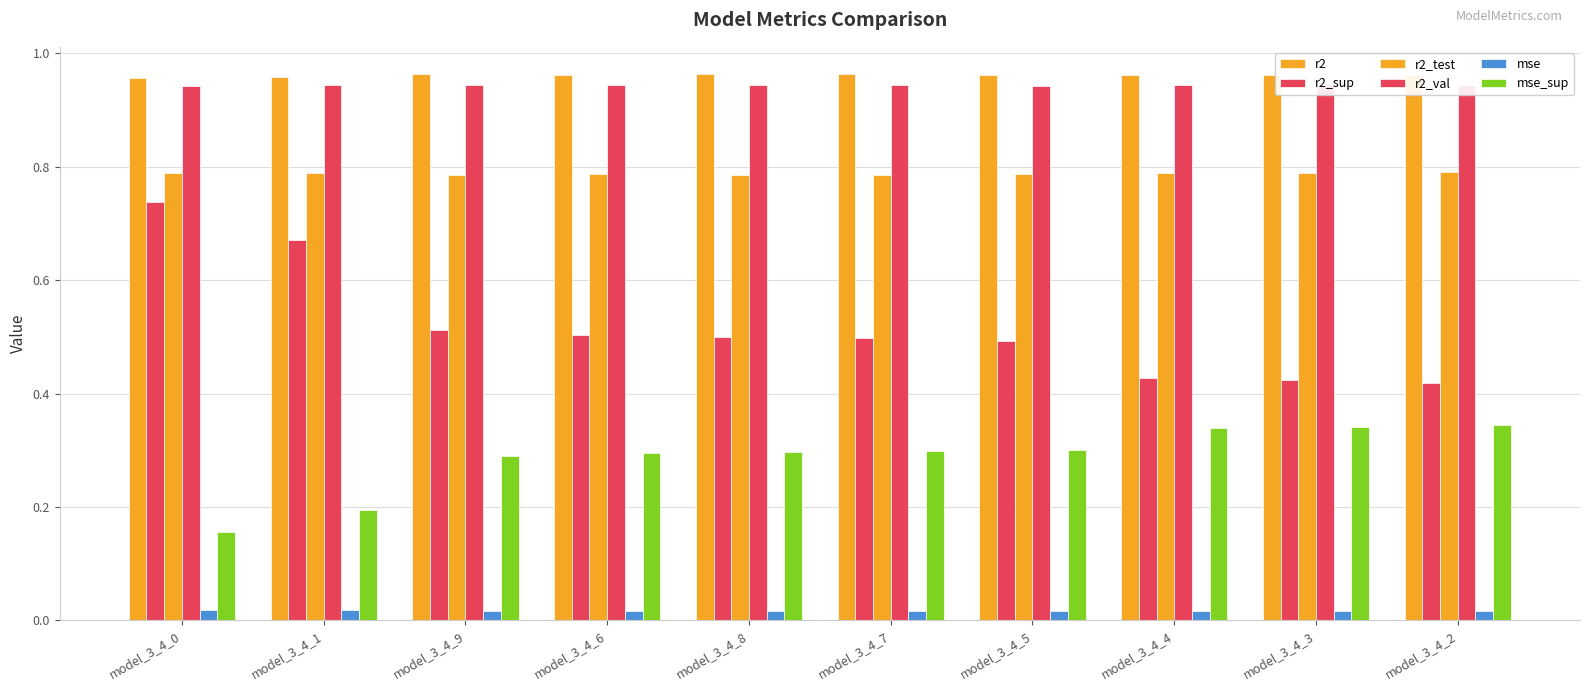

Is it true that mse_sup equals 0.1 at model_3_4_1?

False